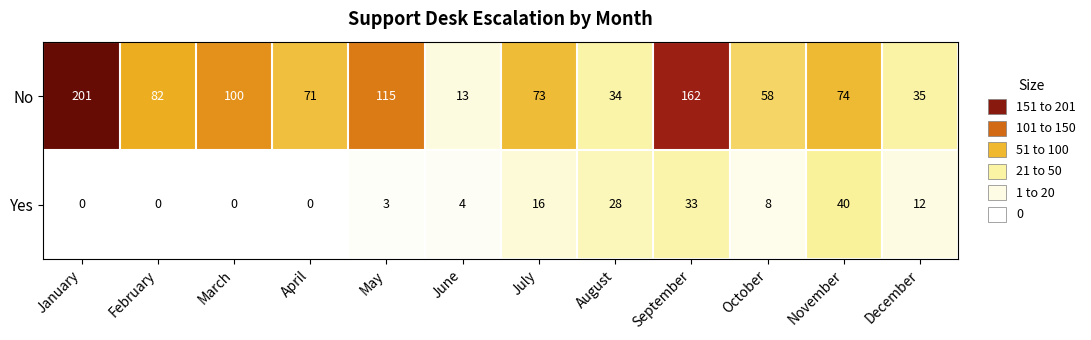

Which label corresponds to the largest value in the chart?

January